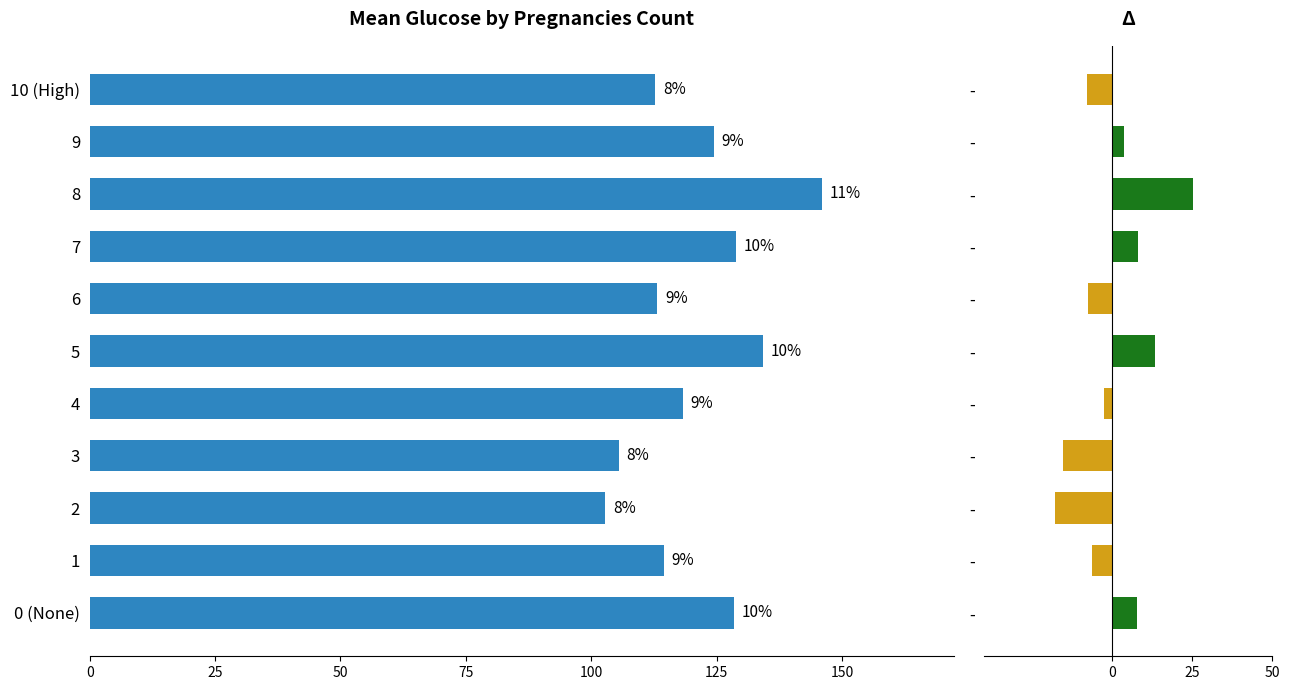

Are the bars horizontal?

Yes